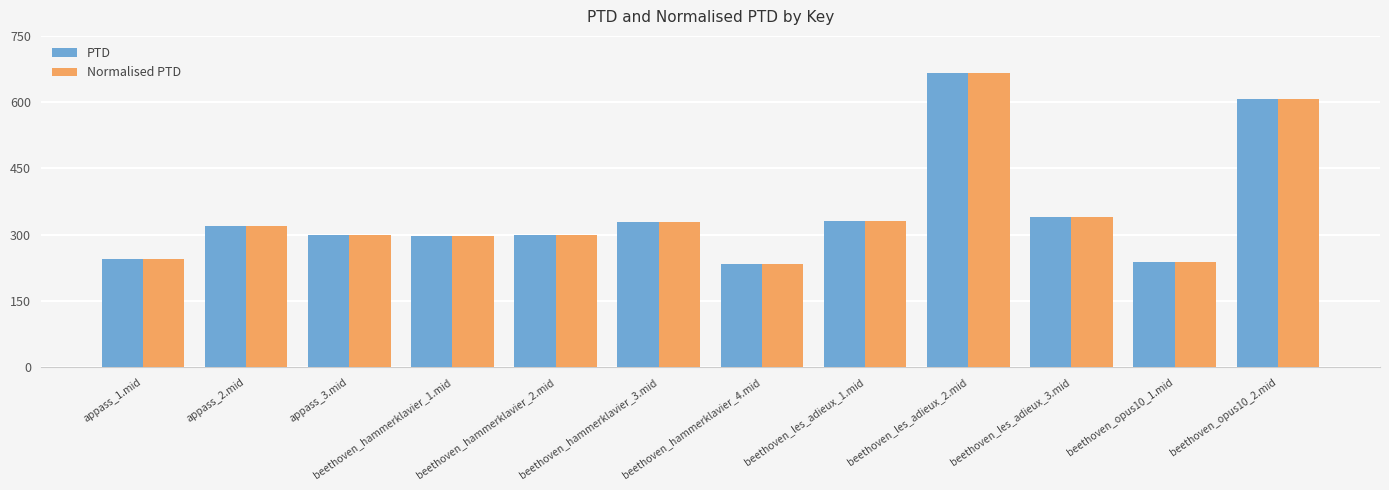

What is the total value across all series at beethoven_hammerklavier_3.mid?

657.4